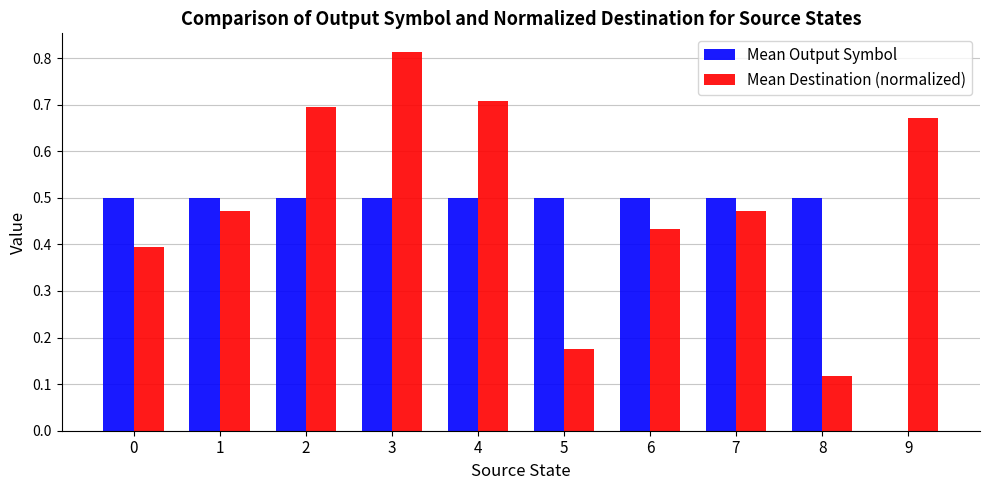

Does the chart contain stacked bars?

No